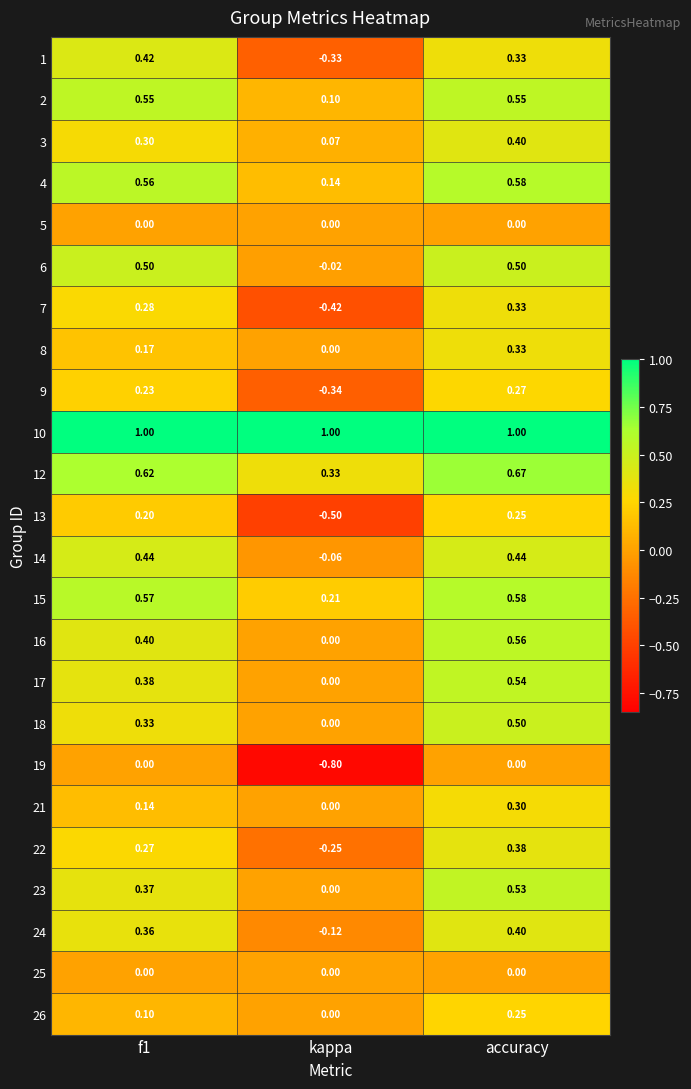

At which label is 12 closest to 0?

kappa